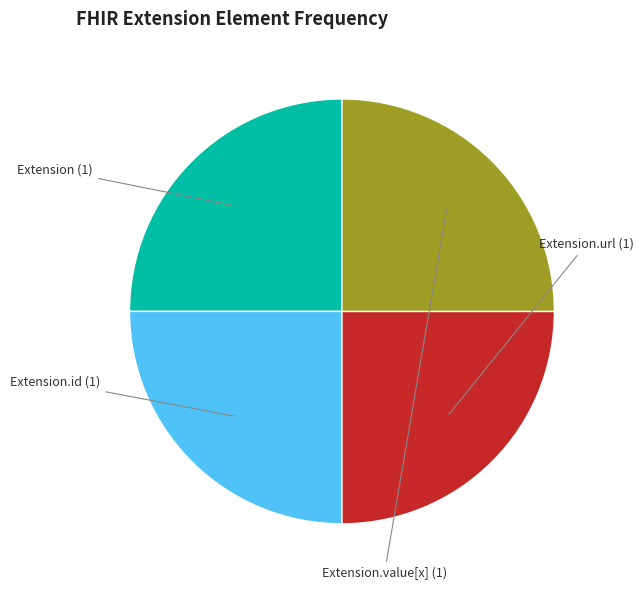

Is there a majority slice in this chart?

No